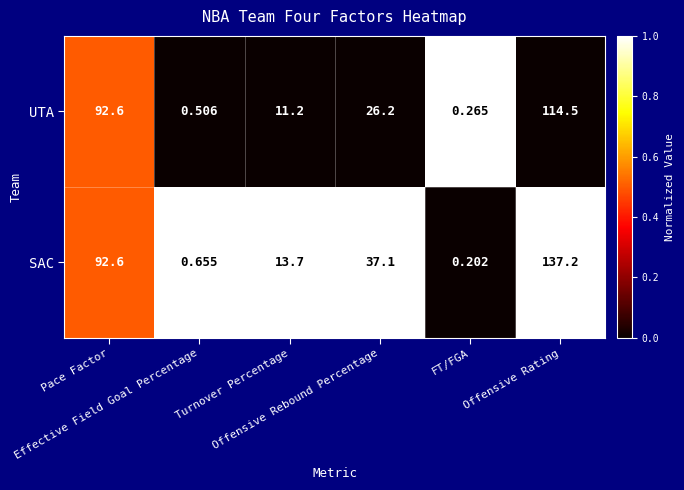

Which series has the widest spread of values?

SAC